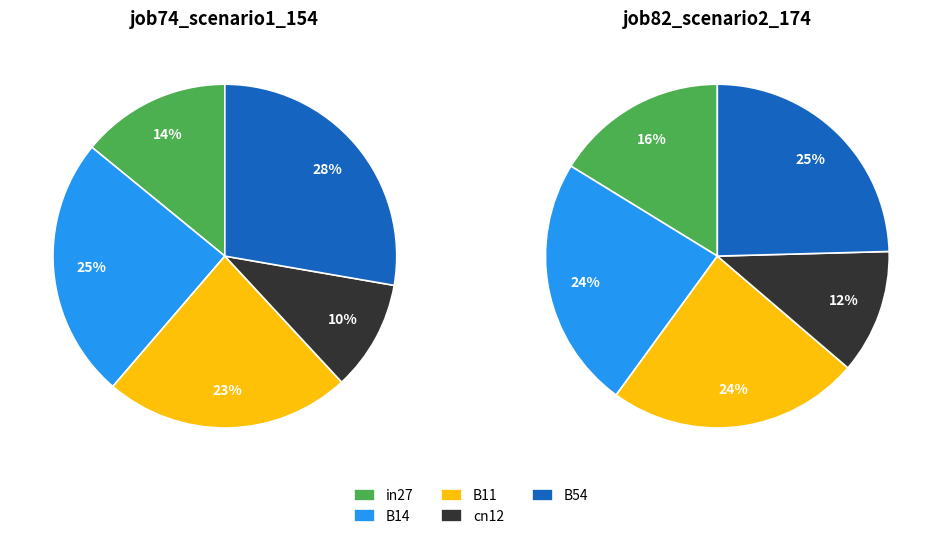

True or false: B14 accounts for 25% of the total.

True